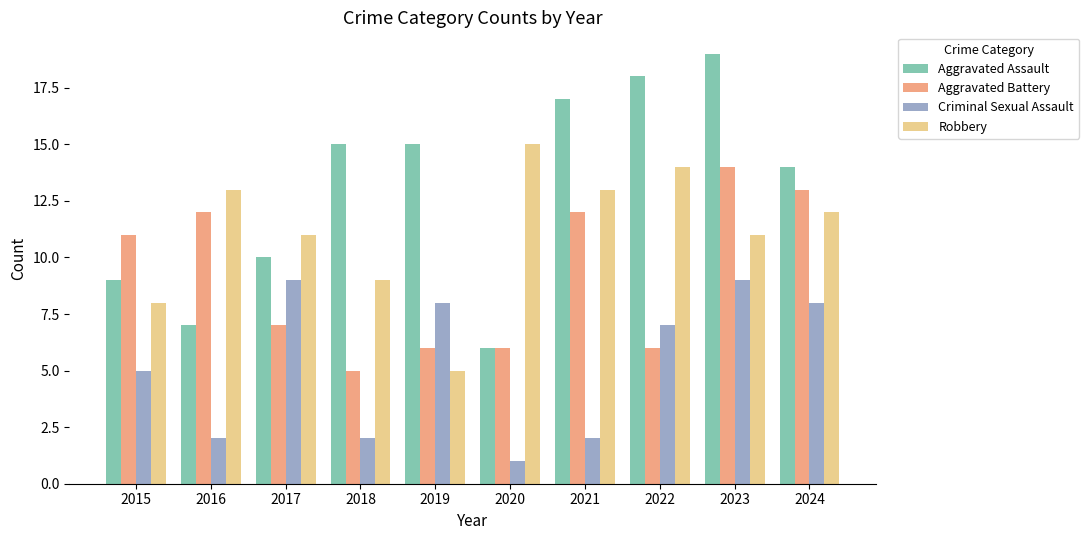

At how many categories does at least one series exceed 6?

10